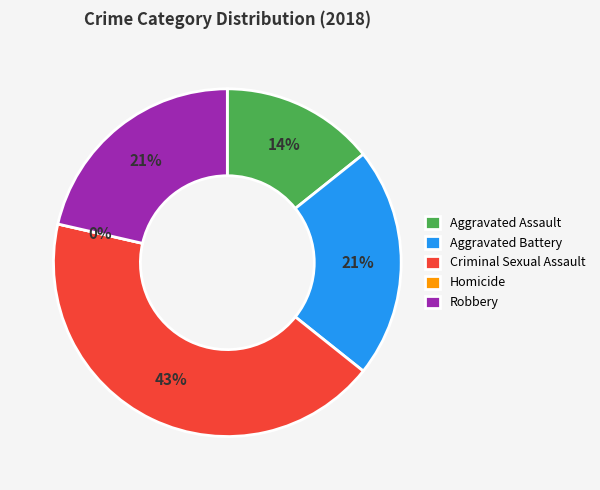

Does Aggravated Battery represent more than half of the total?

No